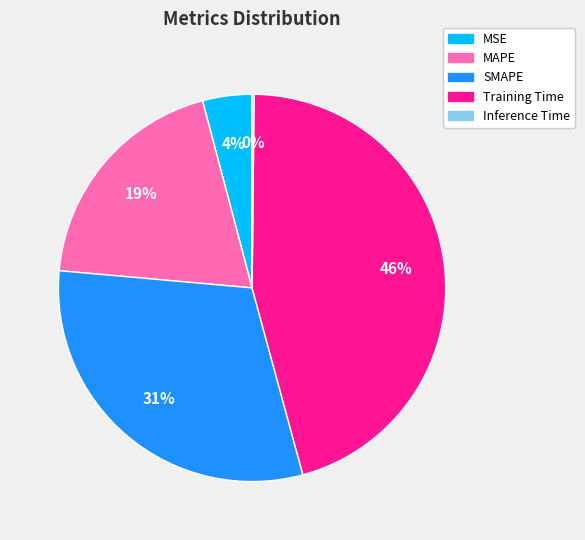

Does MAPE represent more than half of the total?

No